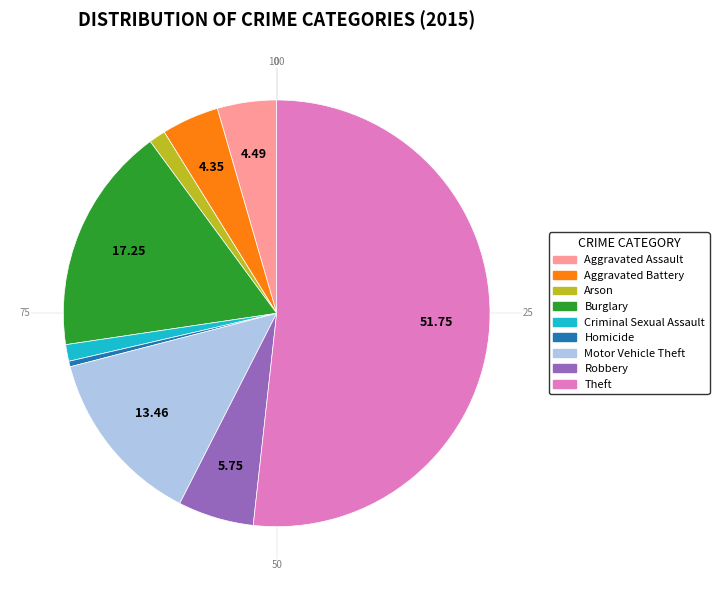

Is there a majority slice in this chart?

Yes